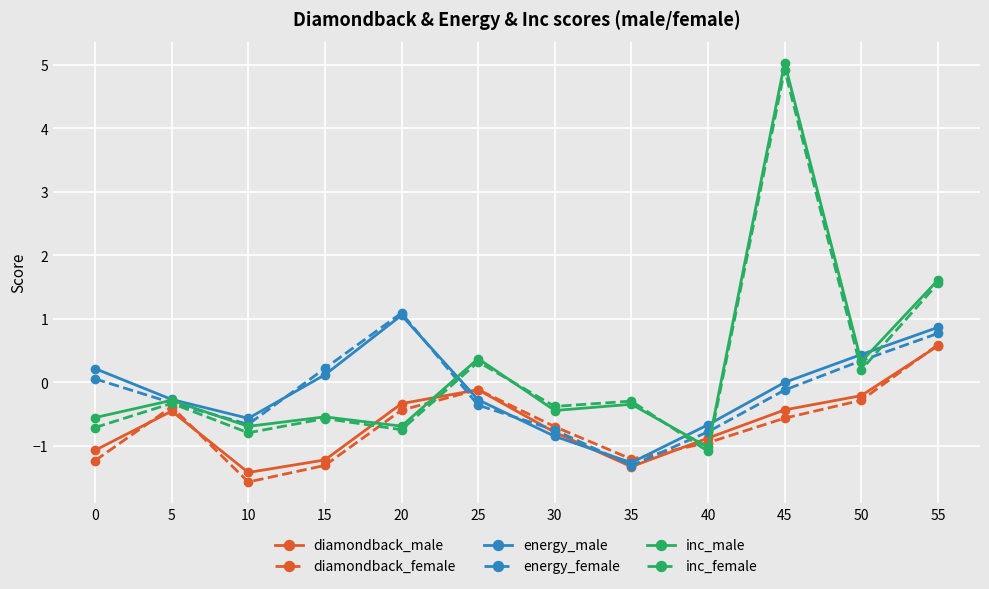

What is the value of the diamondback_female point at the 6th from the left?

-0.1